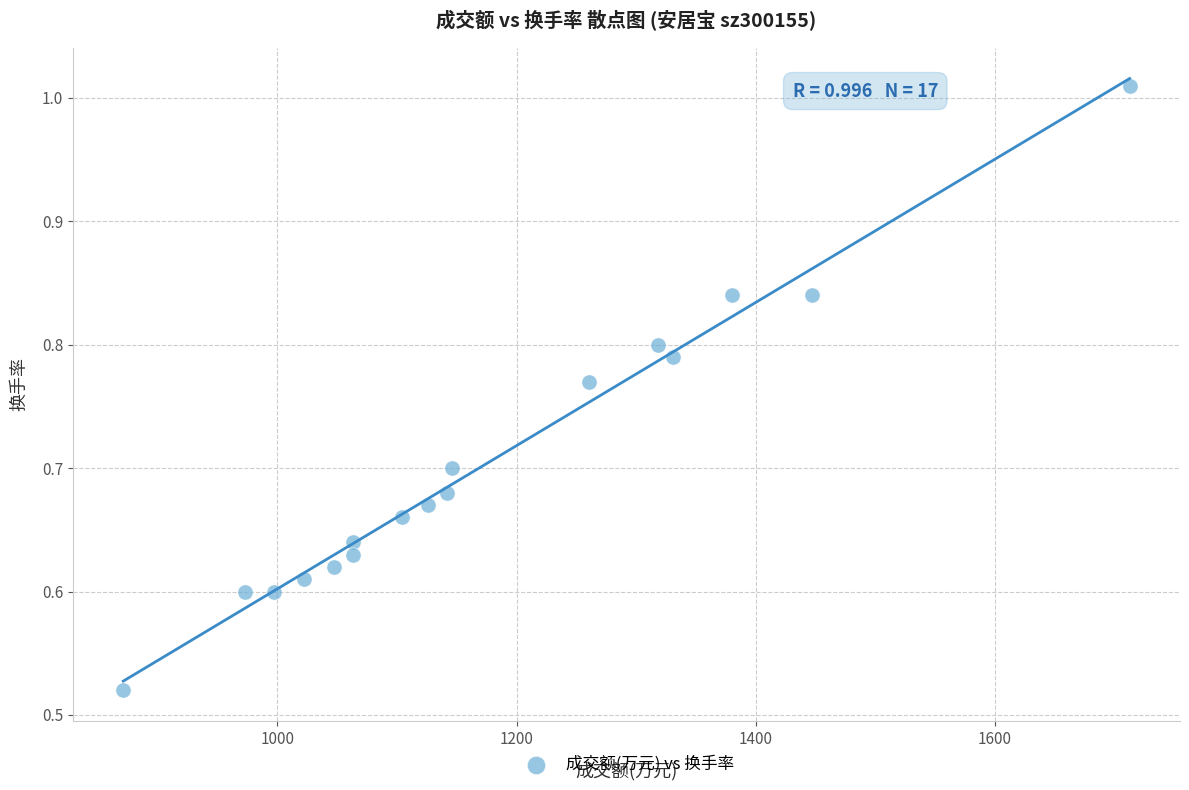

What is the range of X values (max minus min)?

842.0